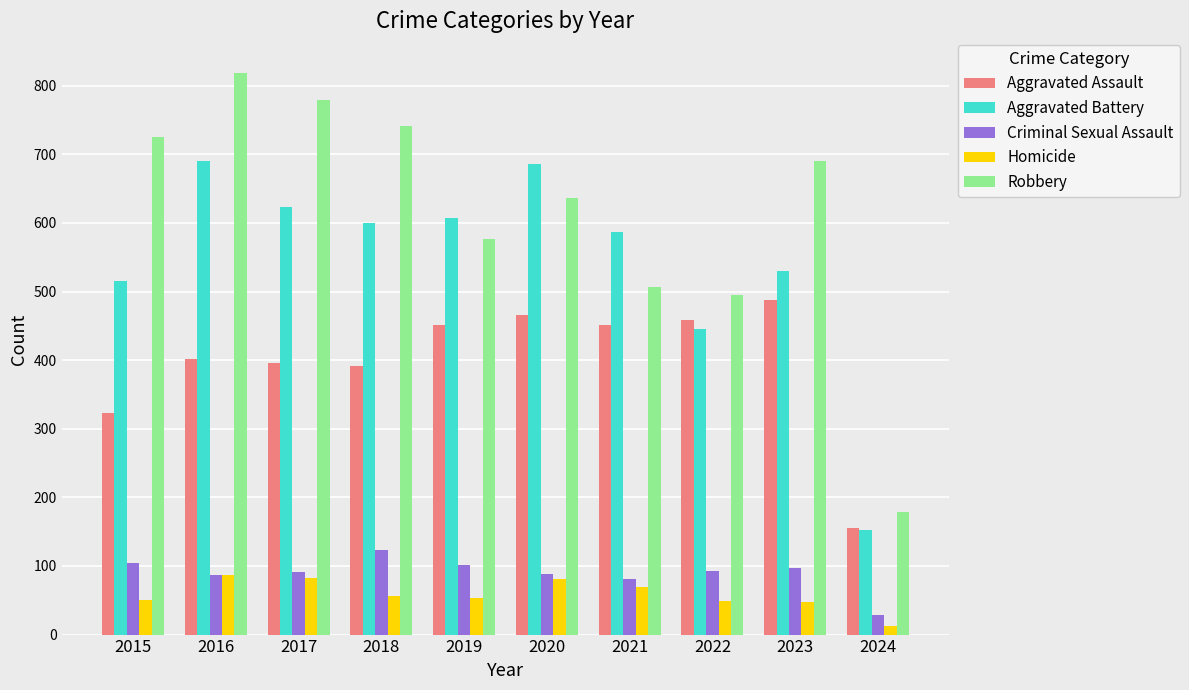

Between 2019 and 2022, which series saw the biggest shift?

Aggravated Battery